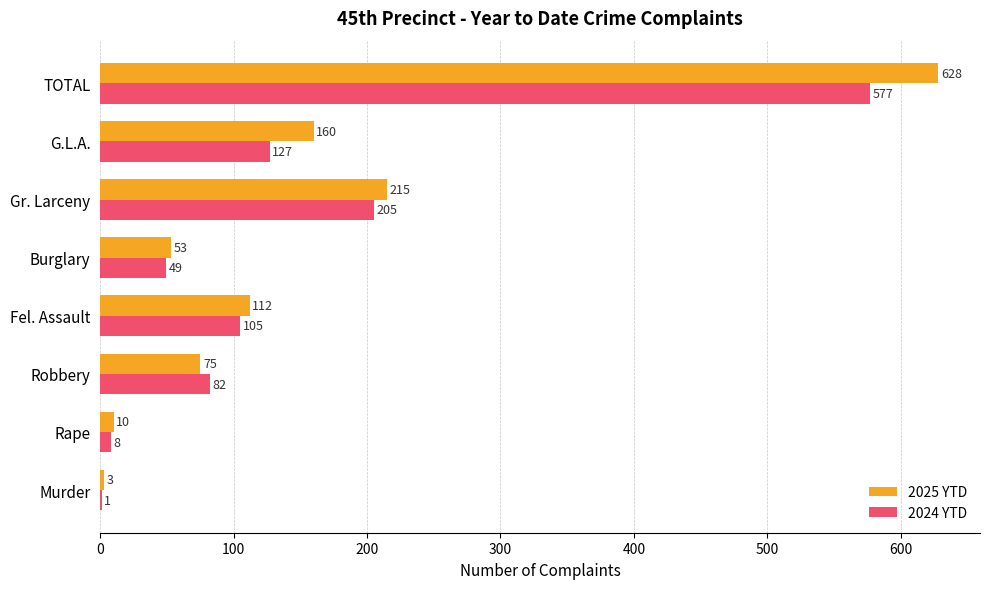

The 2024 YTD series shows 577 at TOTAL. True or false?

True